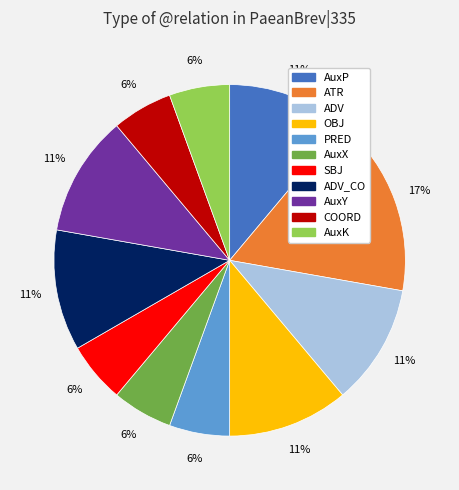

To the nearest percent, what is the difference between the largest and smallest slice percentages?

11%